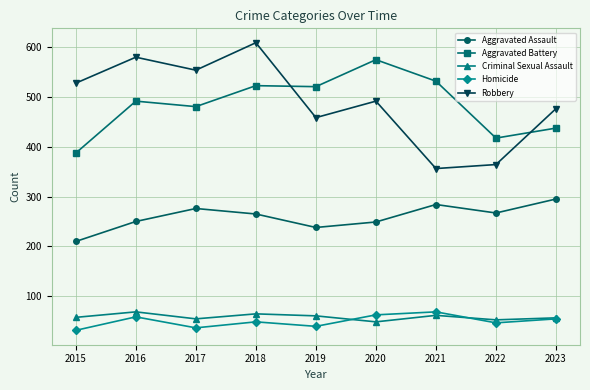

What value does the Robbery series have at 2023?

476